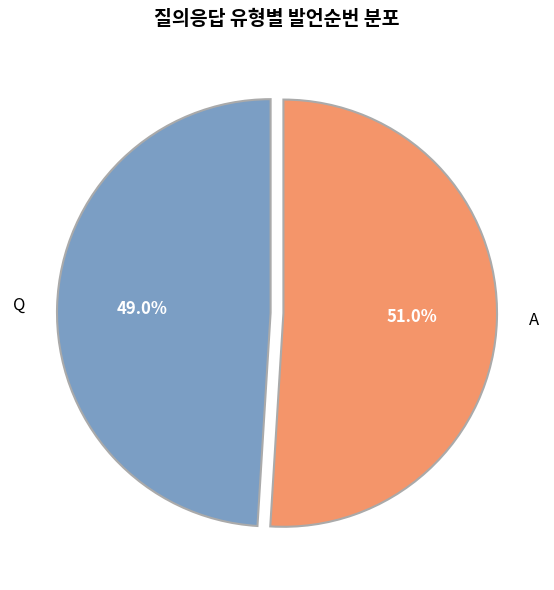

Combined, what portion of the pie is Q and A?

100.0%